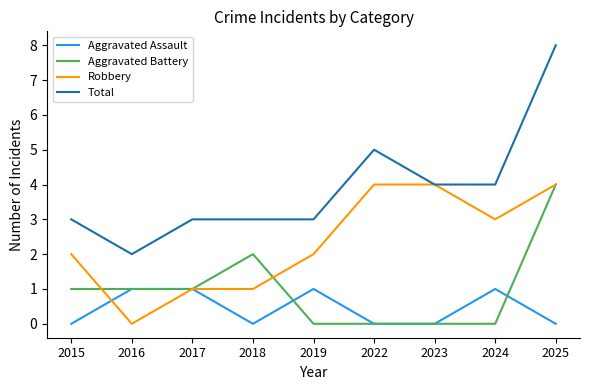

How many distinct data groups are displayed?

4